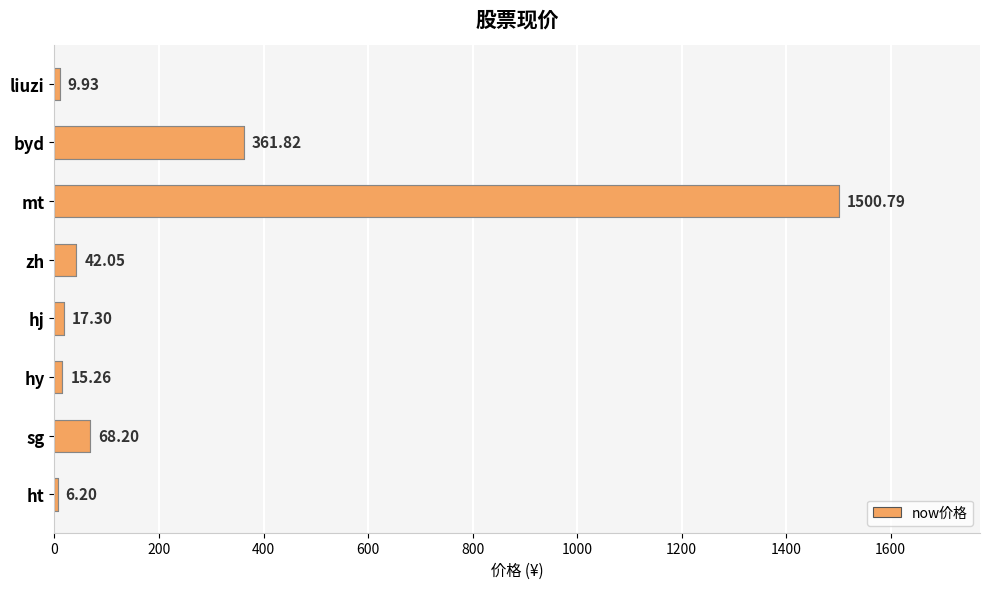

What is the change in value from ht to hy?

+9.1